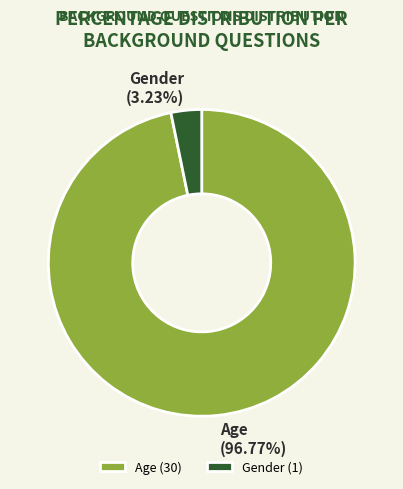

Which has a higher value, Age or Gender?

Age